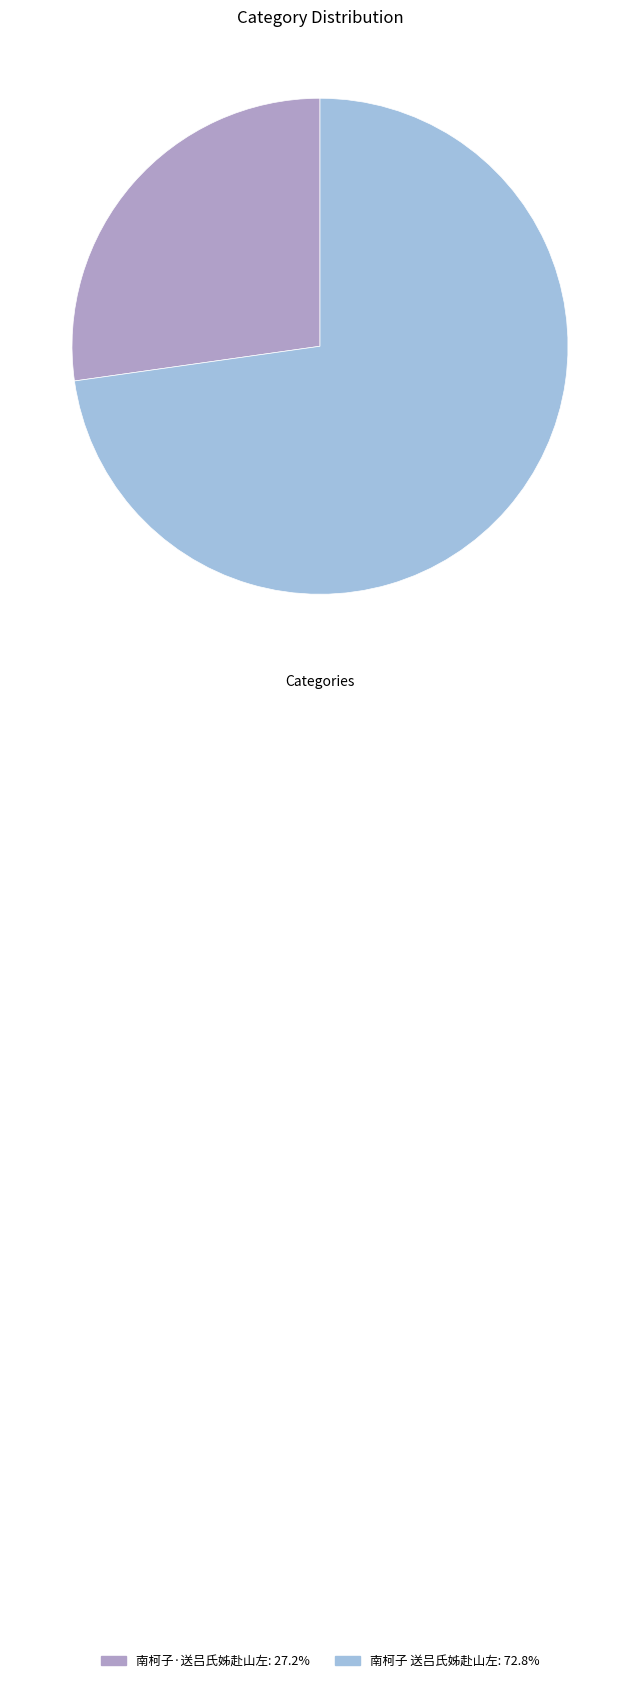

Is it true that 南柯子·送吕氏姊赴山左 is 27% of the pie?

True